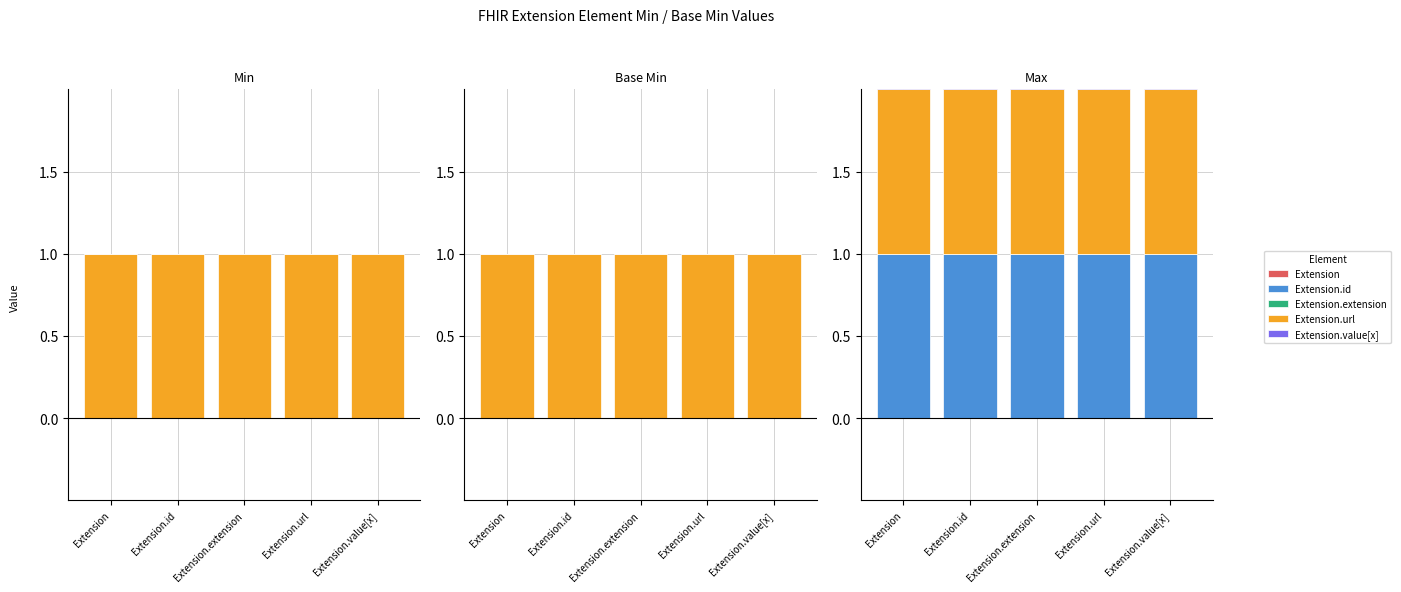

How many groups of bars are there?

5